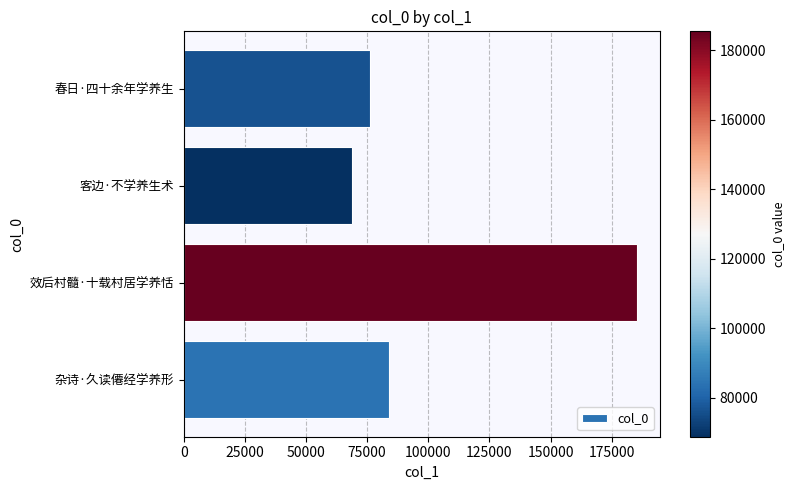

Reading top to bottom, list all the values displayed in this chart.

春日·四十余年学养生=76125	客边·不学养生术=68709	效后村髓·十载村居学养恬=185449	杂诗·久读僊经学养形=83821